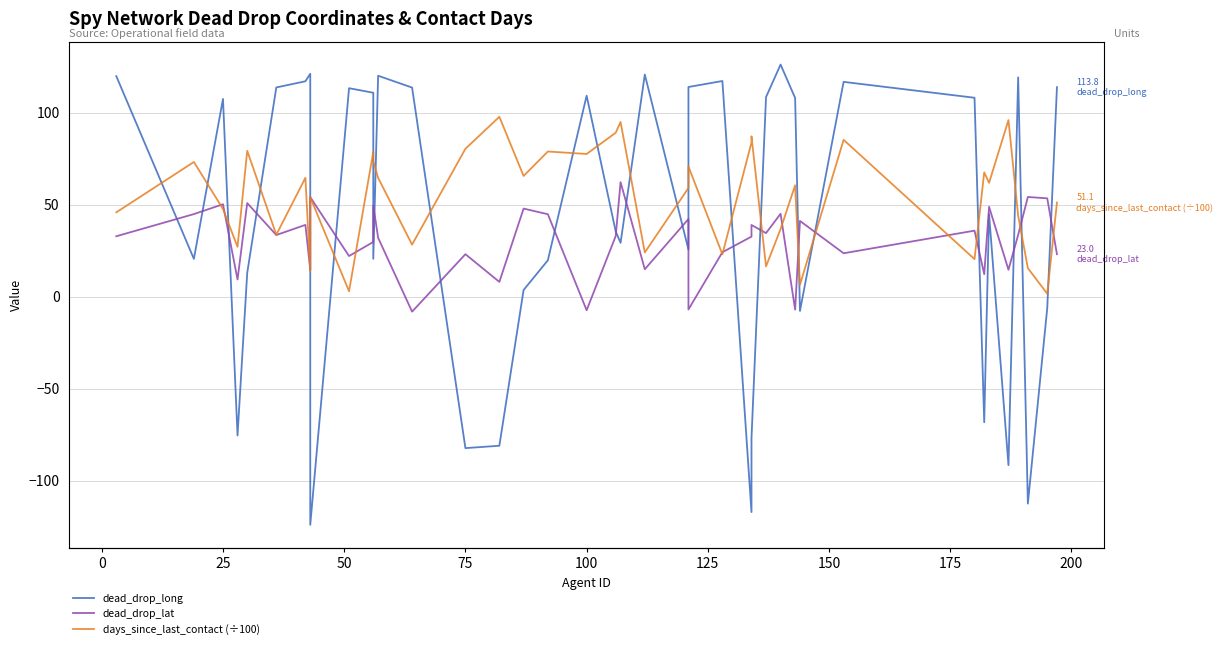

How many intersections are there between dead_drop_long and dead_drop_lat?

22